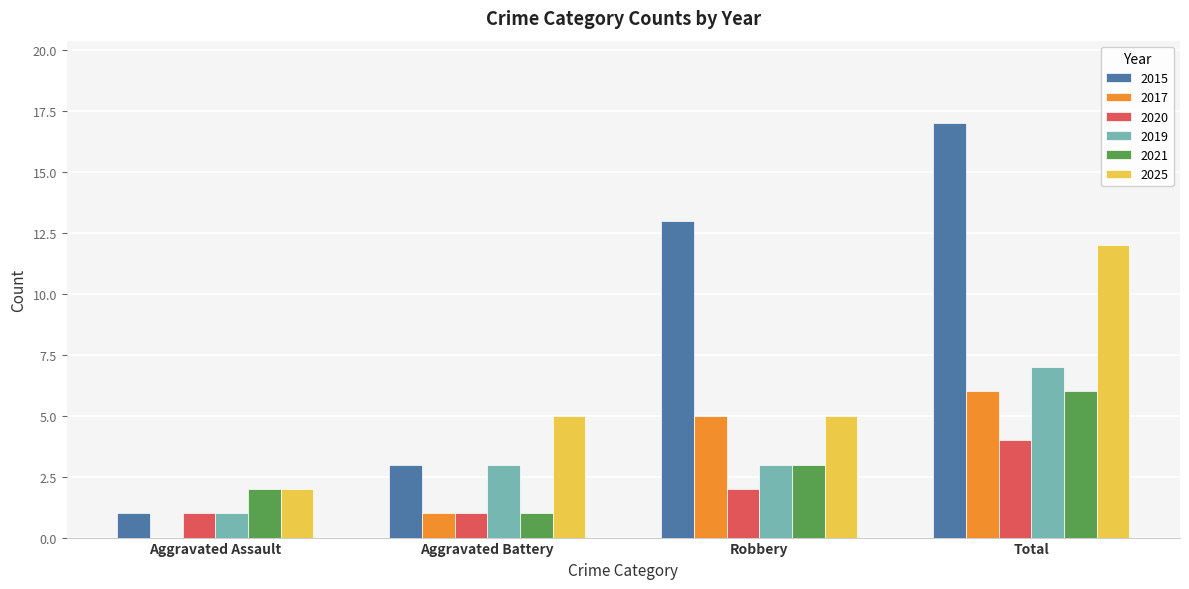

The 2015 series shows 5 at Aggravated Battery. True or false?

False